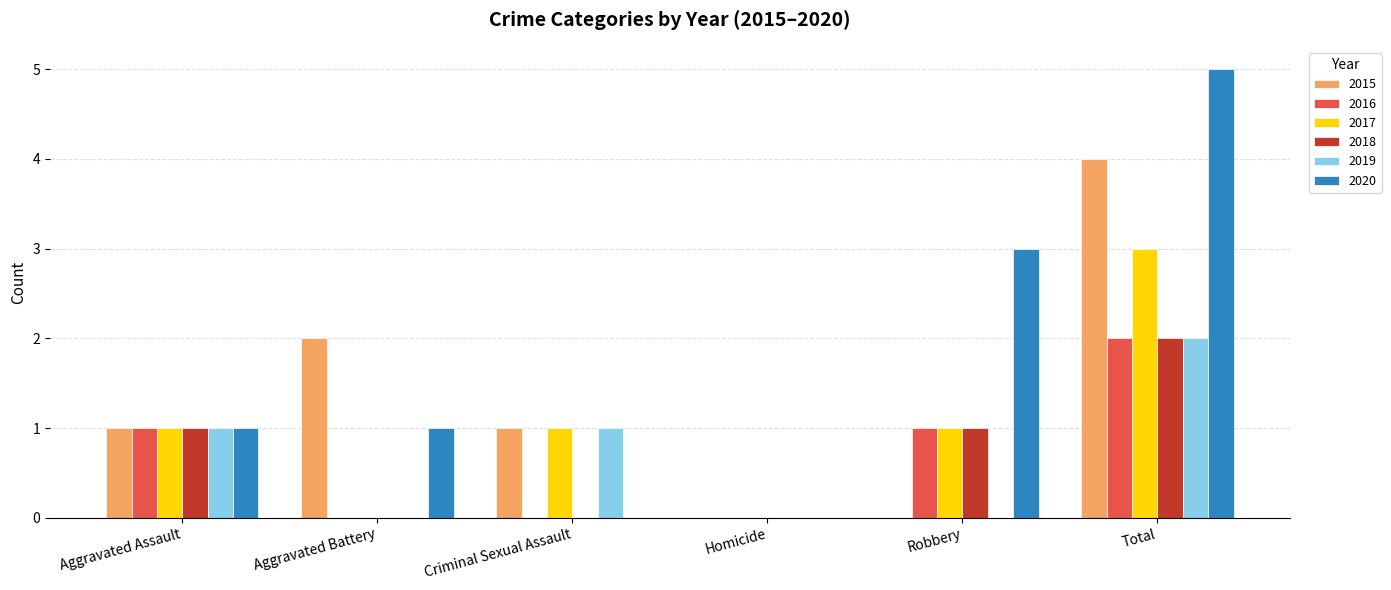

What is the total value across all series at Aggravated Assault?

6